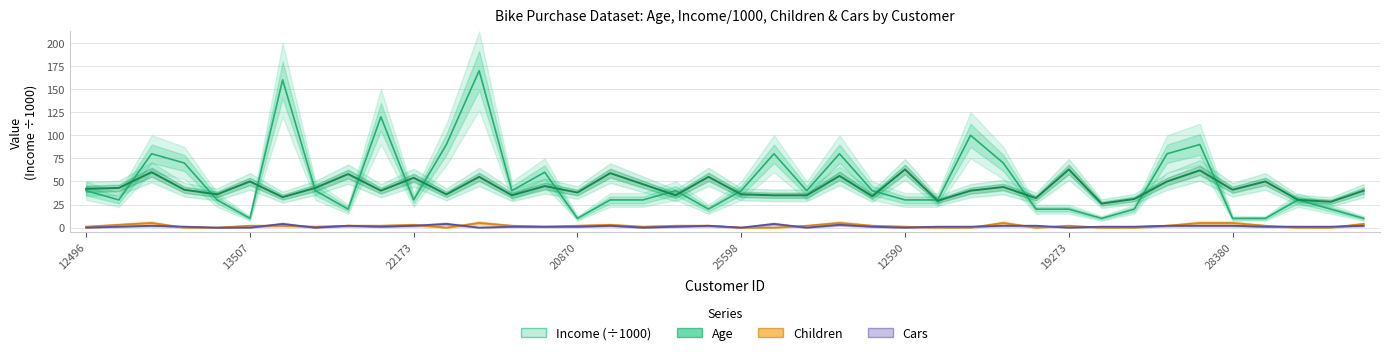

How many data points in Children are above 2?

10